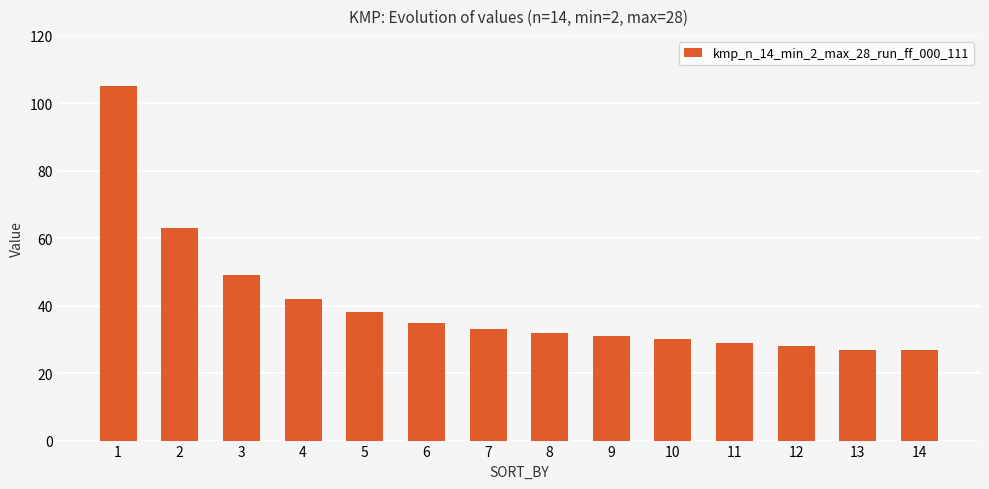

Are the bars grouped side by side (vs. stacked)?

No